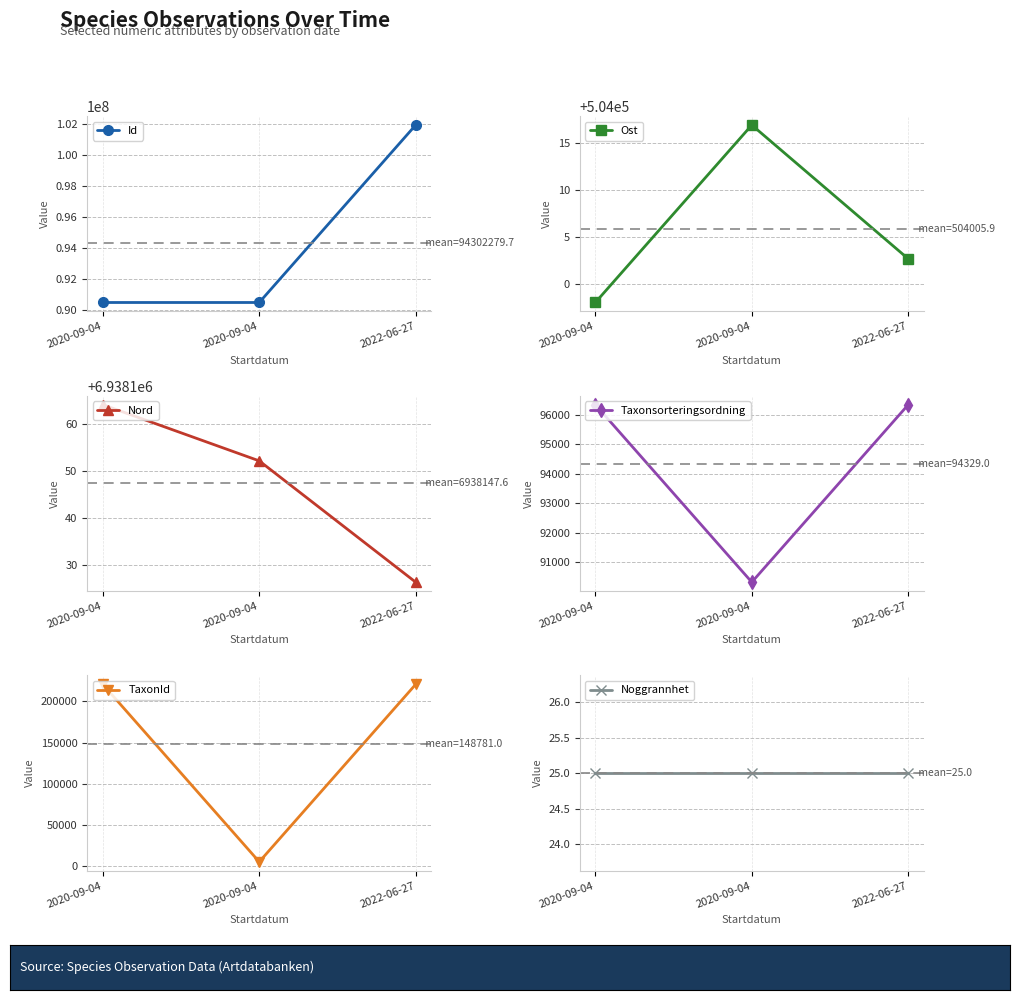

Reading left to right, what are all the values shown in this chart?

Id: 90494804.0	90494802.0	101917233.0
Ost: 503998.0	504017.0	504002.7
Nord: 6938164.2	6938152.2	6938126.4
Taxonsorteringsordning: 96334.0	90319.0	96334.0
TaxonId: 220787.0	4769.0	220787.0
Noggrannhet: 25.0	25.0	25.0